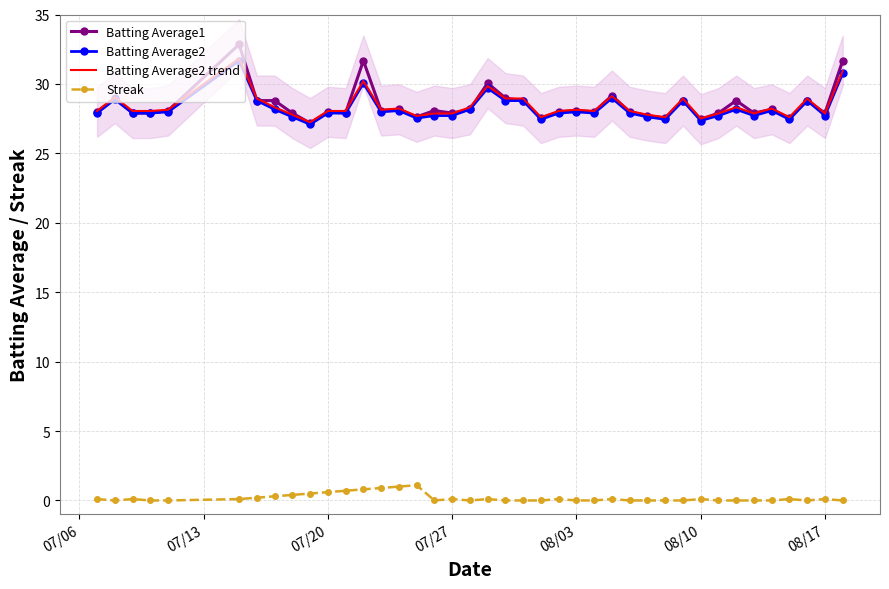

True or false: Streak and Batting Average2 cross at least once.

False